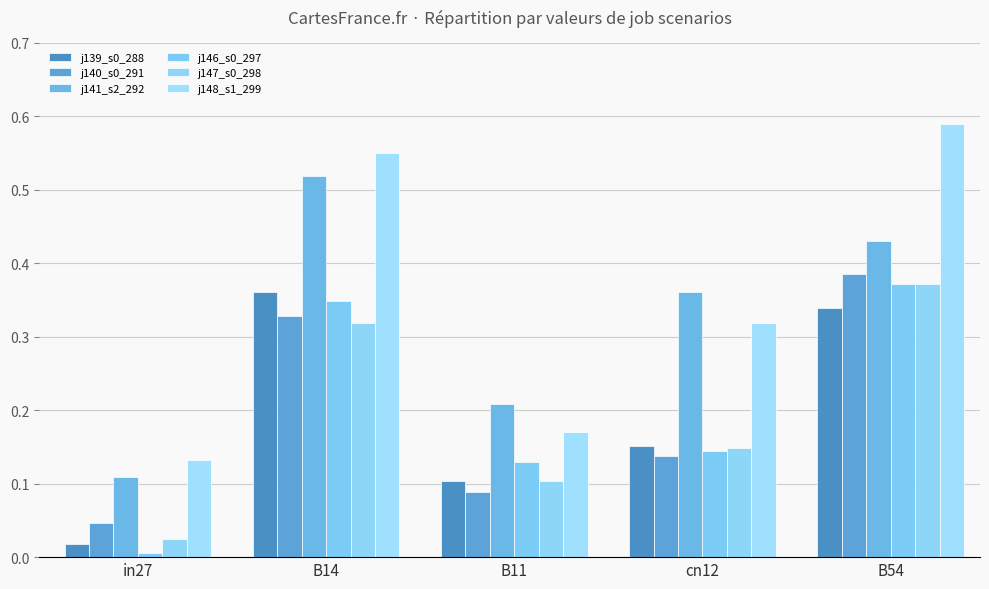

Count the number of categories in the chart.

5